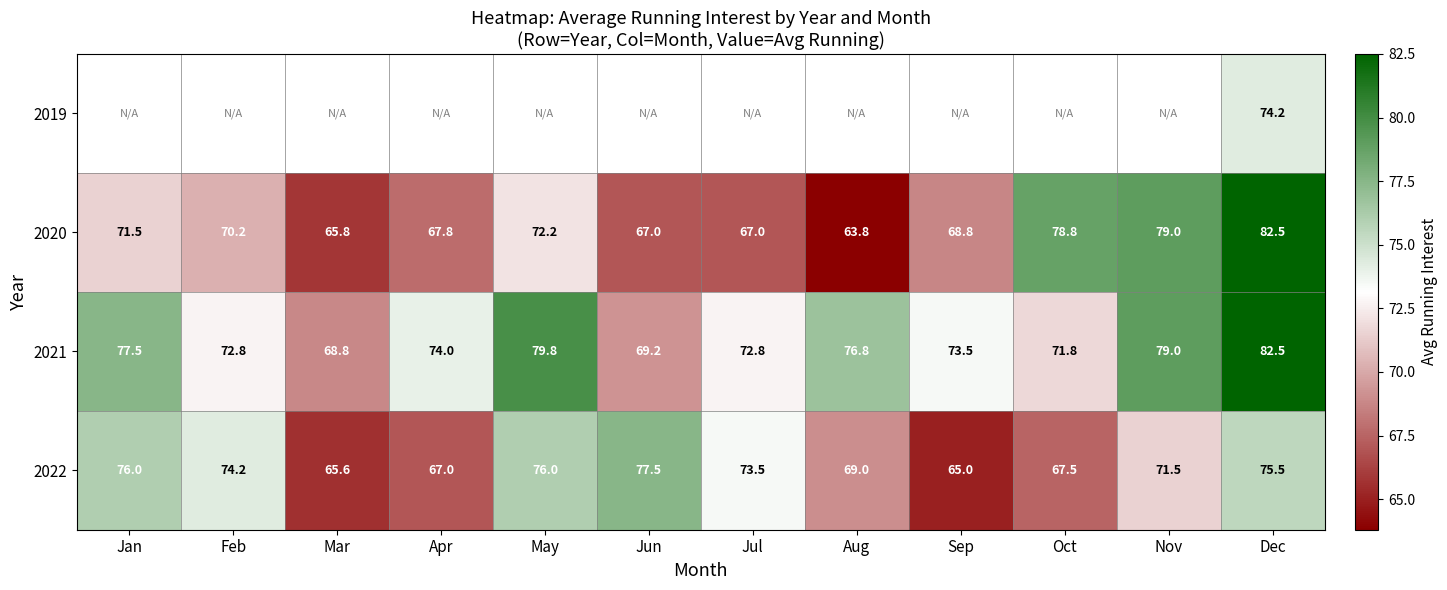

At which label does 2020 reach its minimum?

Aug